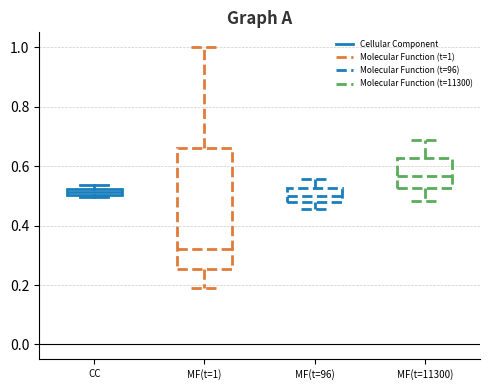

Comparing the boxes themselves (not the whiskers), which one is the tallest?

MF(t=1)